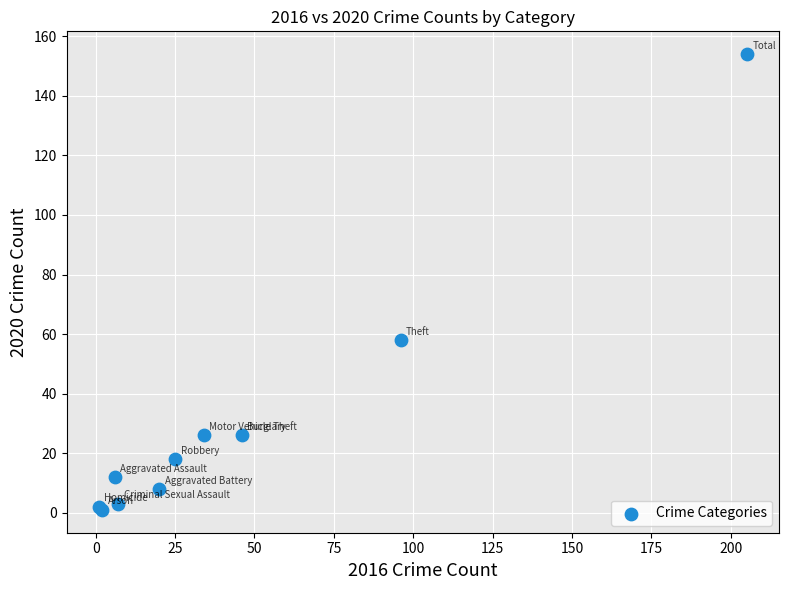

What Y value in the scatter plot is closest to 77?

58